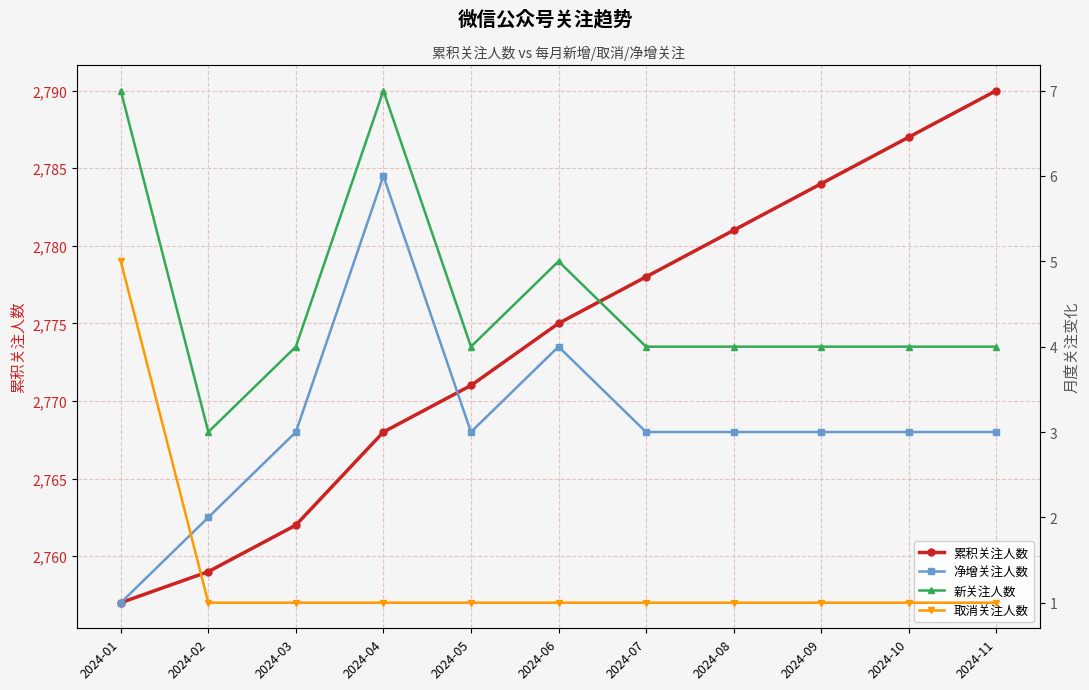

How many lines are shown in the chart?

4